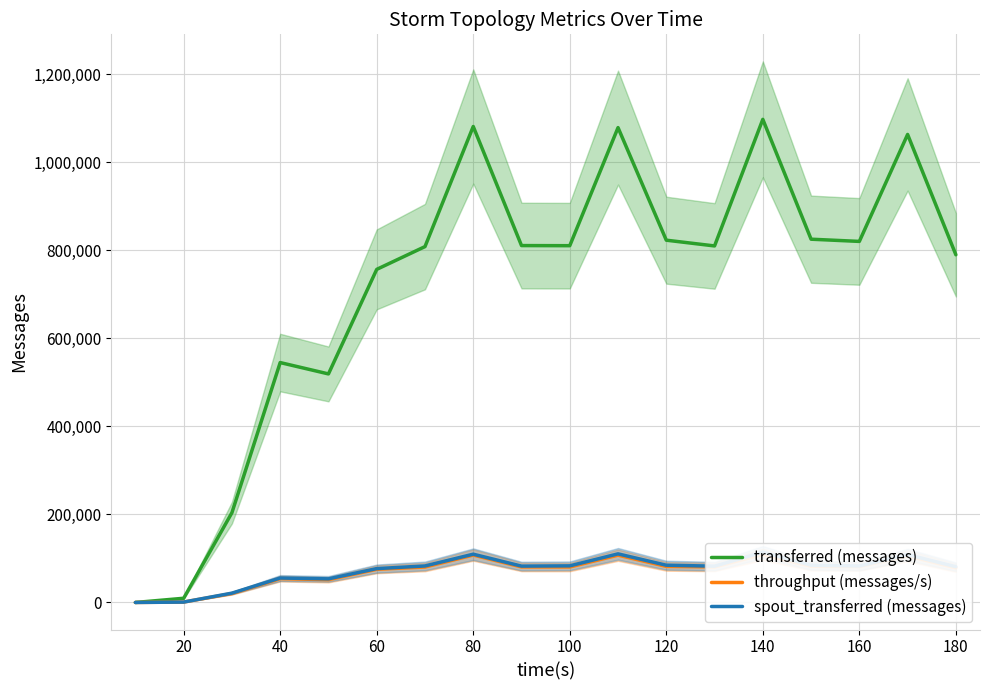

What is the sum of all transferred (messages) values?

12851780